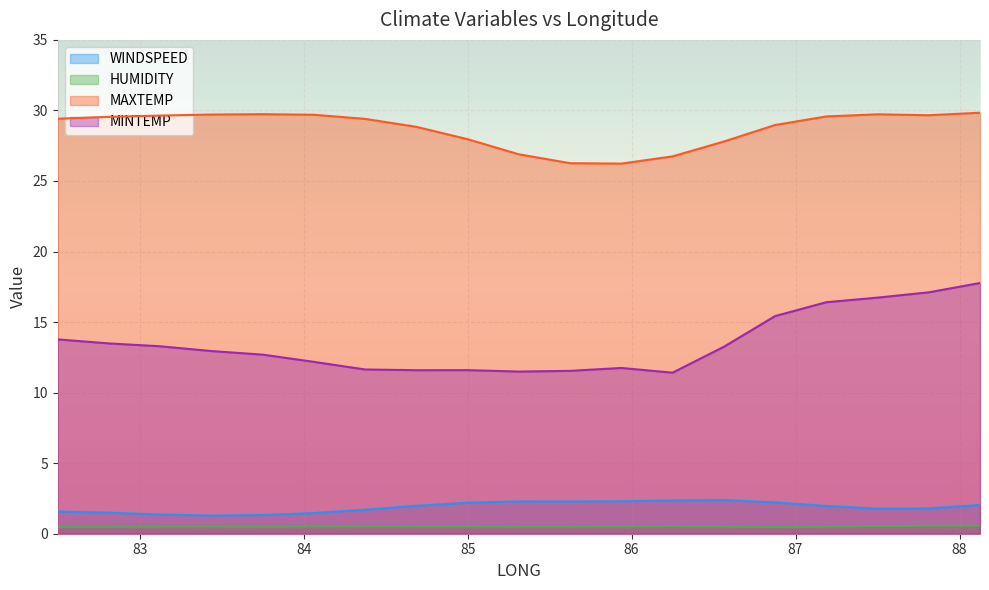

List the series in order of their peak value, highest first.

MAXTEMP, MINTEMP, WINDSPEED, HUMIDITY